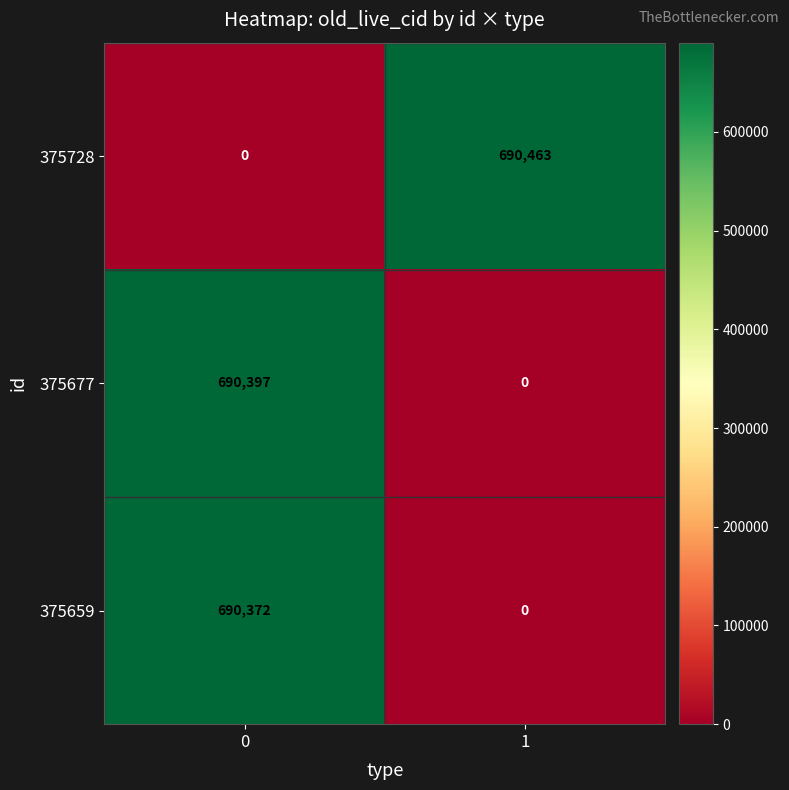

What is the difference between the 375677 values at 0 and 1?

690397